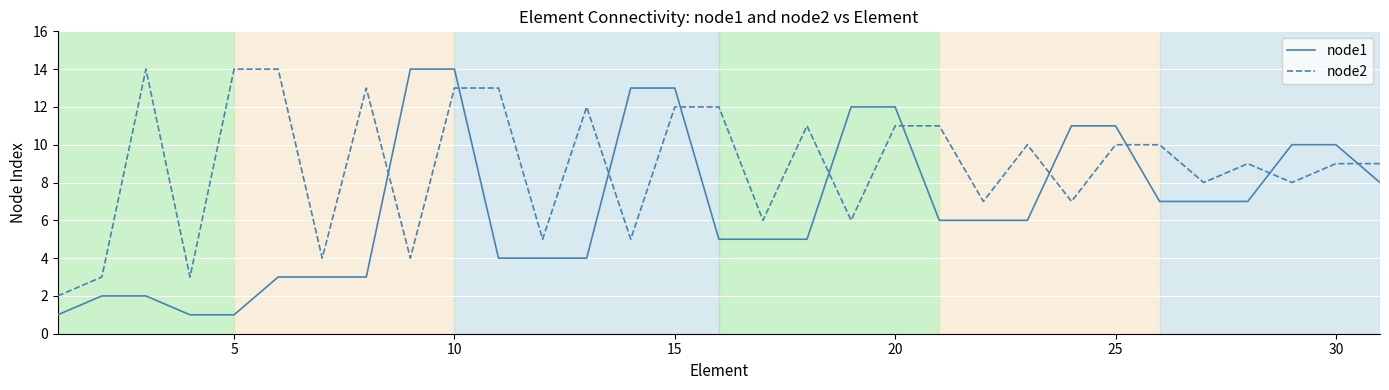

True or false: node1 and node2 intersect in this chart.

True